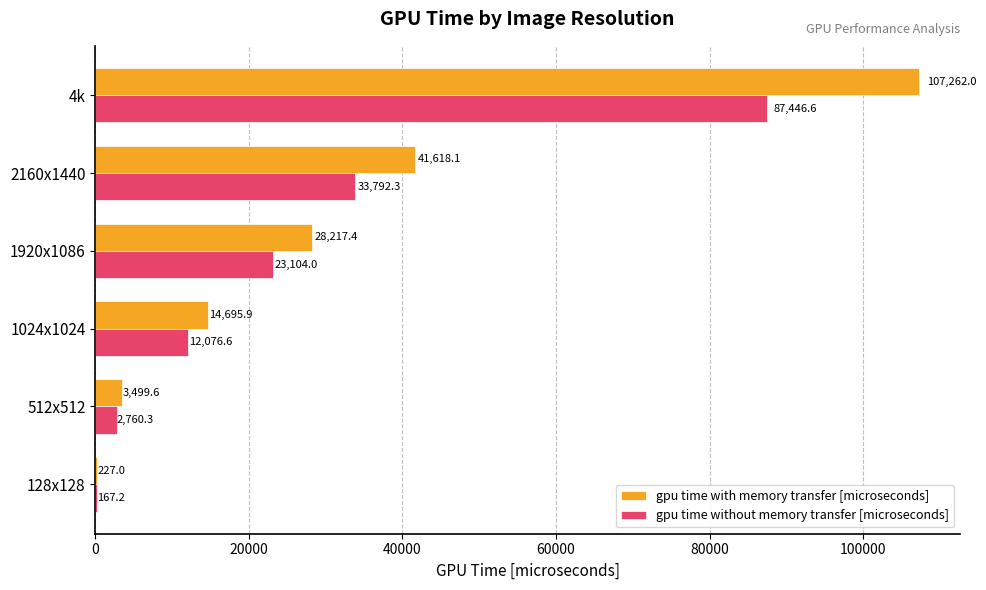

The value of gpu time with memory transfer [microseconds] at 1920x1086 is 6225.9. True or false?

False